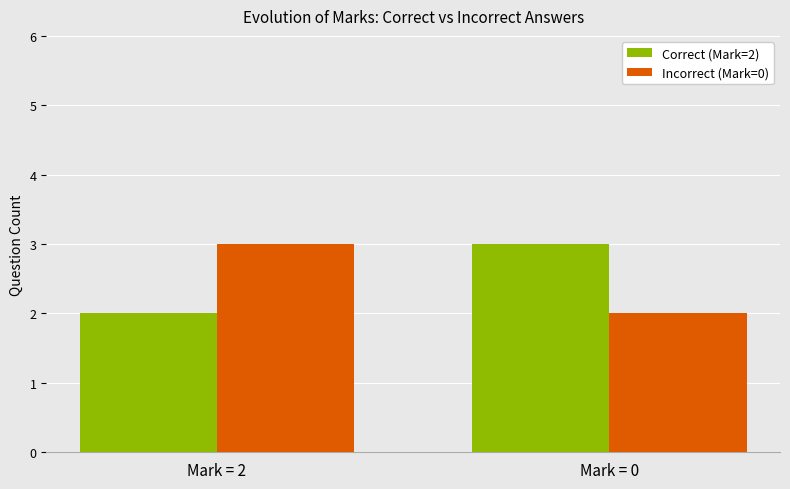

Reading left to right, transcribe all the data shown in this chart.

Correct (Mark=2): 2	3
Incorrect (Mark=0): 3	2